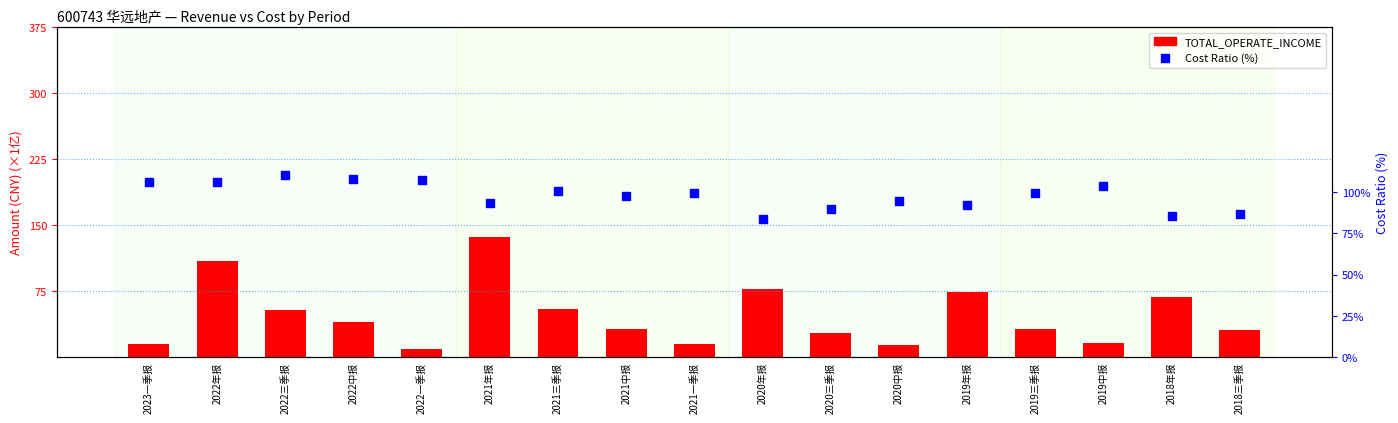

What are all the series names shown in the legend?

TOTAL_OPERATE_INCOME, Cost Ratio (%)